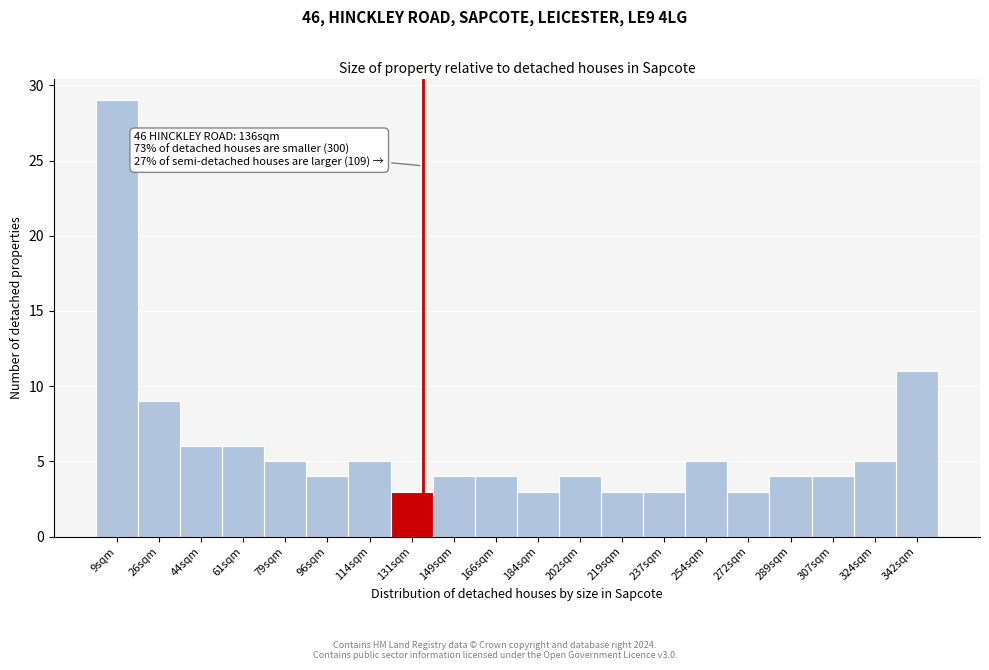

Over which range of the x-axis is the bar tallest?

0 to 18